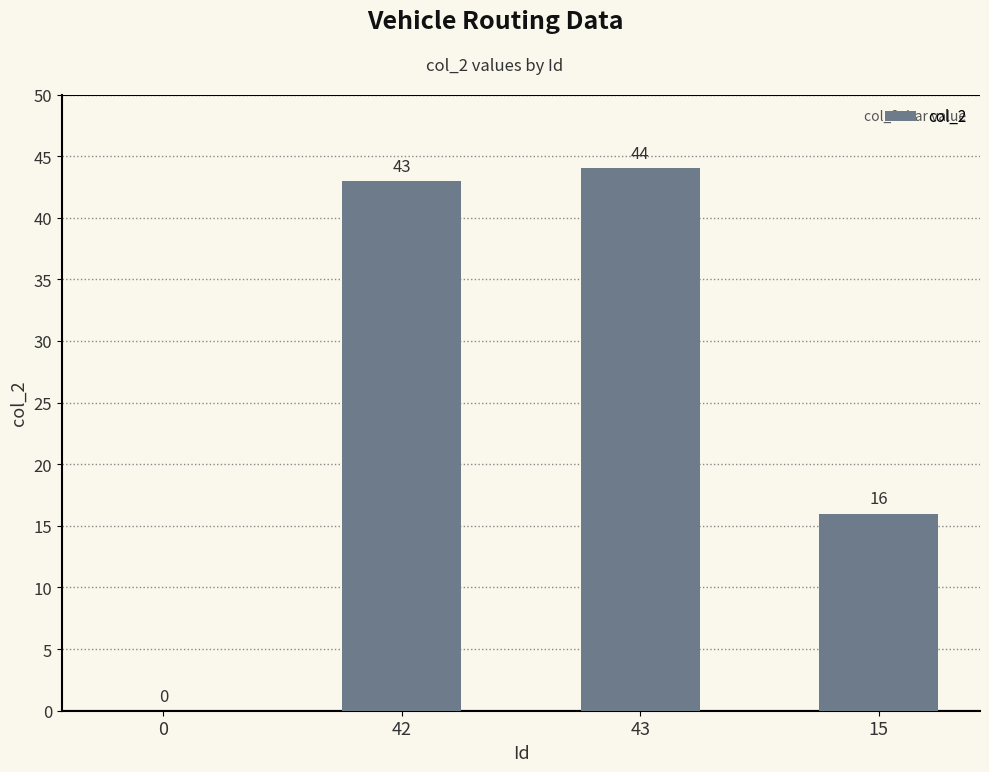

What is the sum of the values at 42 and 15?

59